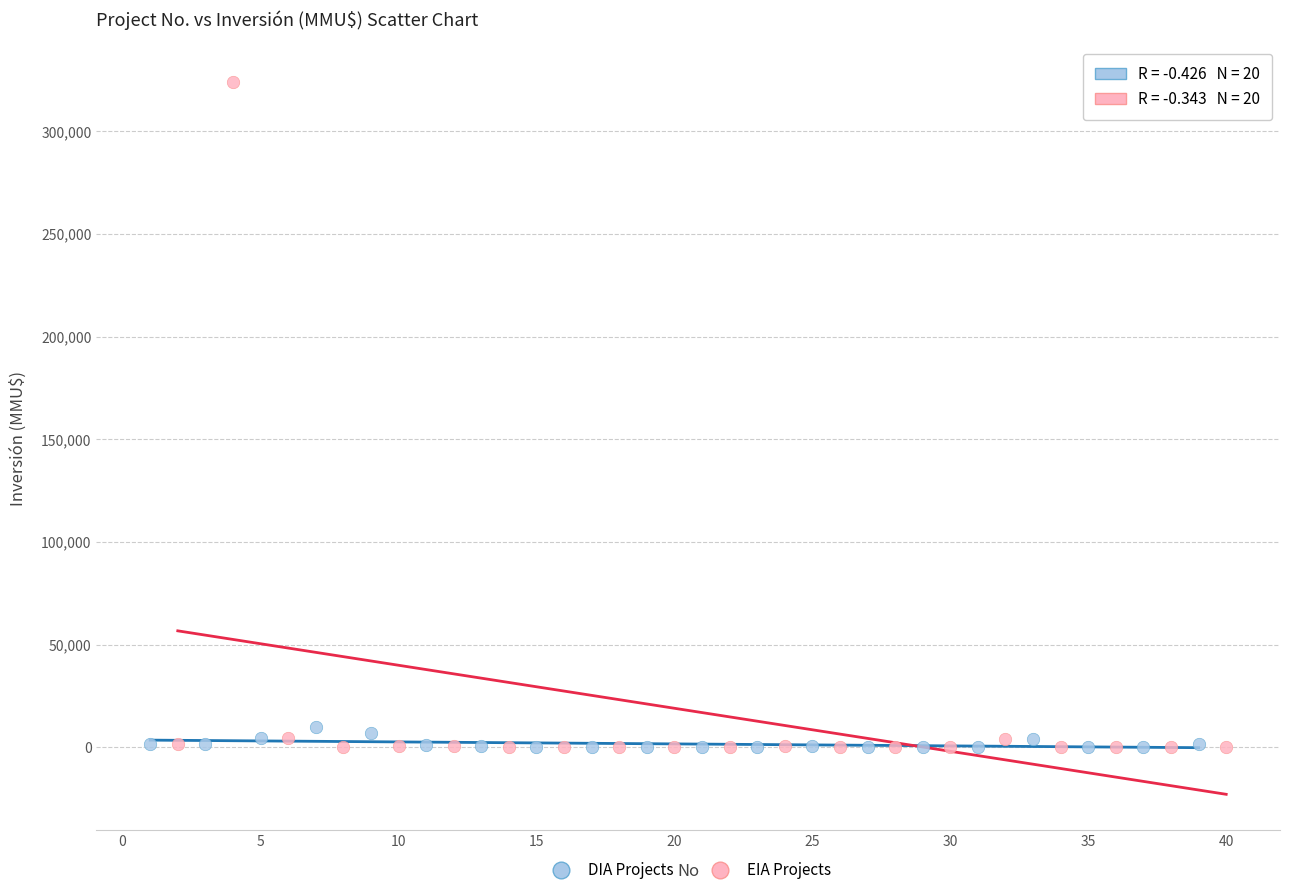

Which series contains the highest Y value?

EIA Projects